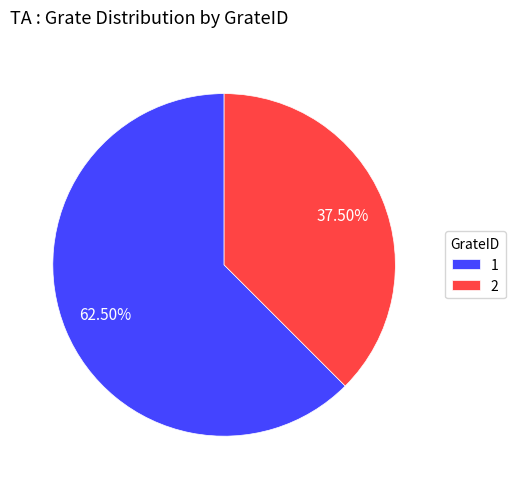

How many slices are in this pie chart?

2